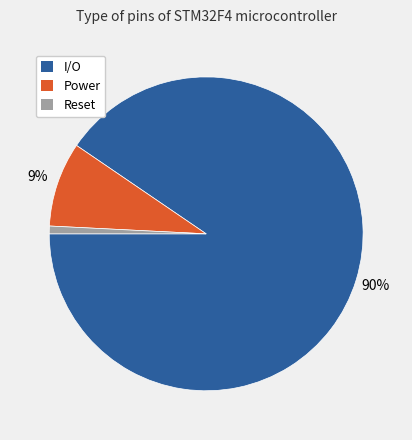

To the nearest percent, what percentage of the pie is I/O?

90%